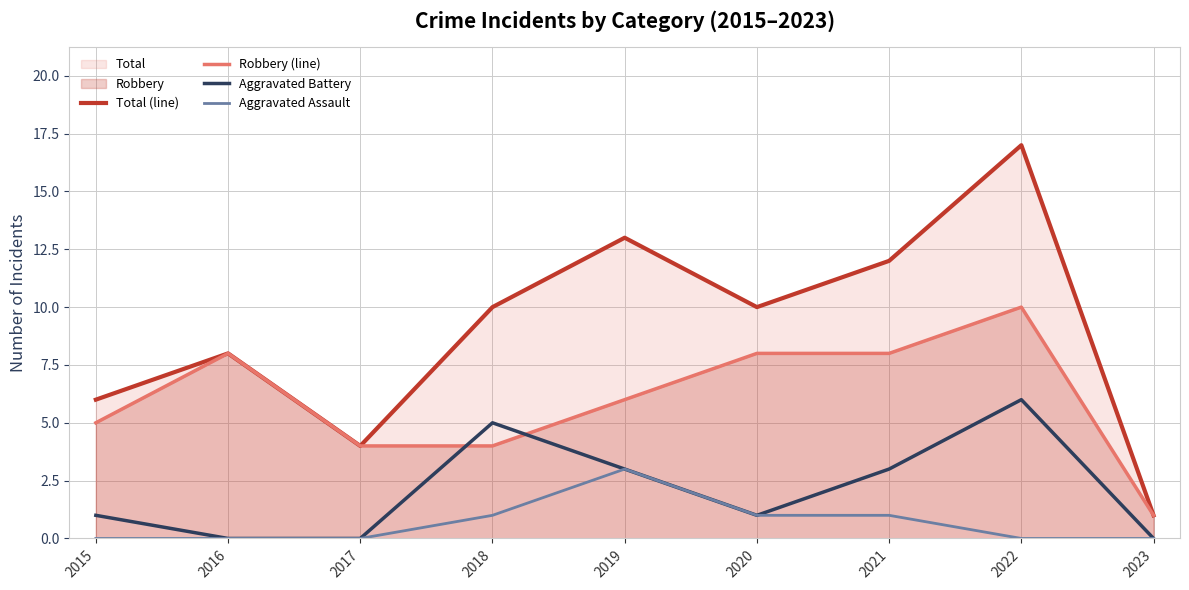

Reading left to right, what are all the values shown in this chart?

Total (line): 6	8	4	10	13	10	12	17	1
Robbery (line): 5	8	4	4	6	8	8	10	1
Aggravated Battery: 1	0	0	5	3	1	3	6	0
Aggravated Assault: 0	0	0	1	3	1	1	0	0